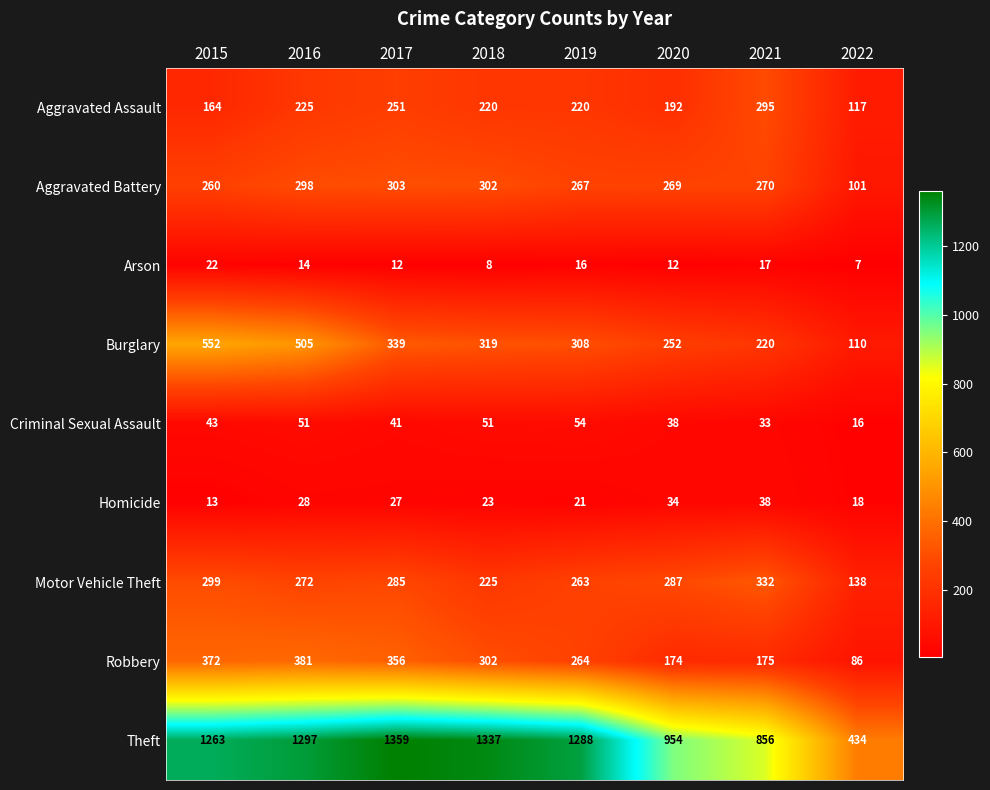

What is the difference between the Robbery values at 2020 and 2015?

198